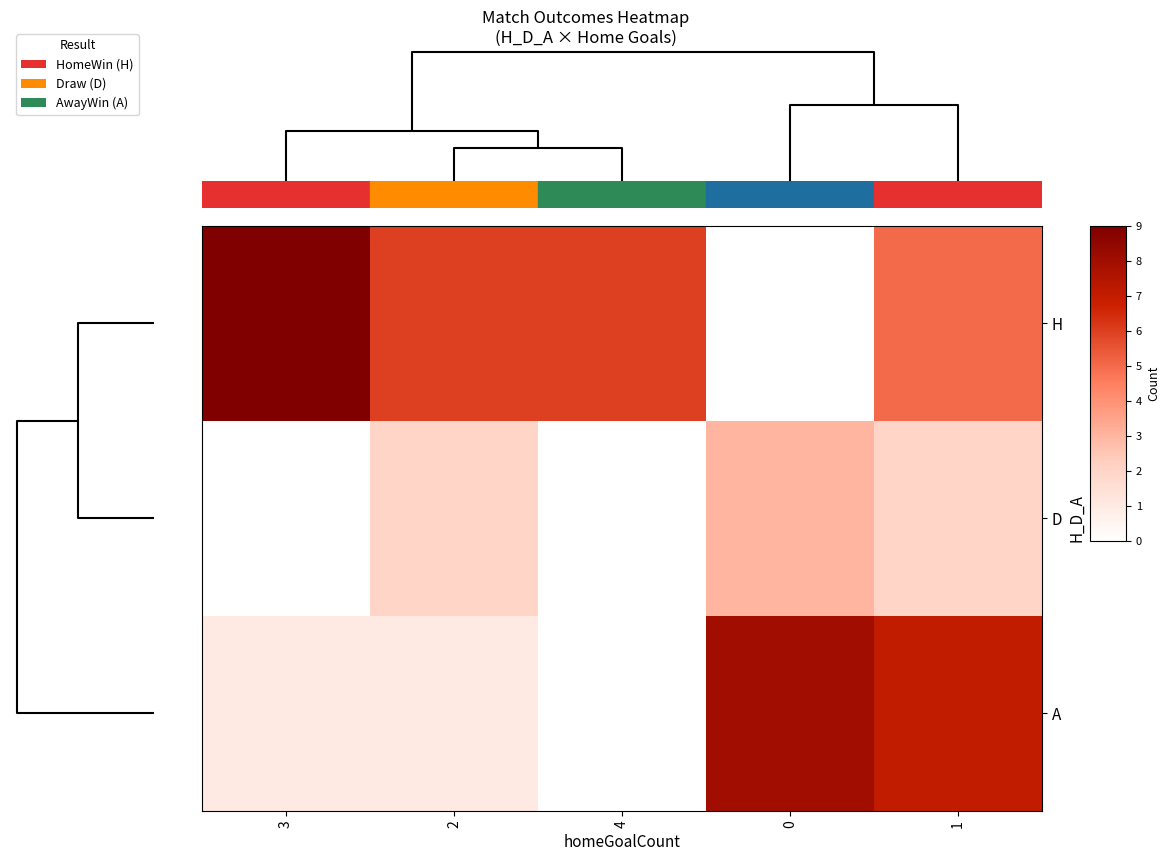

List the series in order of their overall mean, lowest first.

D, A, H